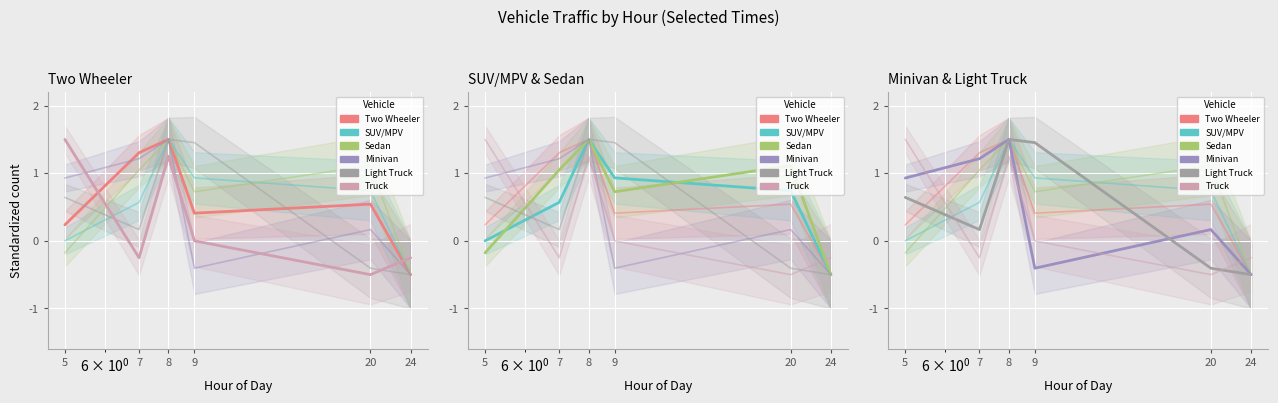

What is the highest value of the Sedan series?

1.5